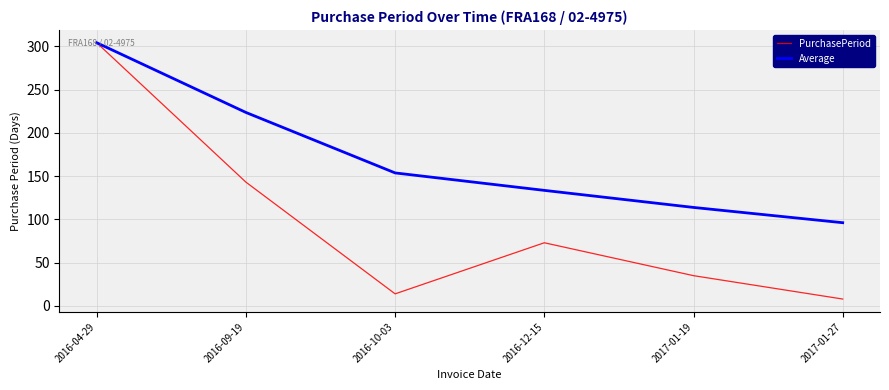

At which category does the chart reach its minimum across all series?

2017-01-27